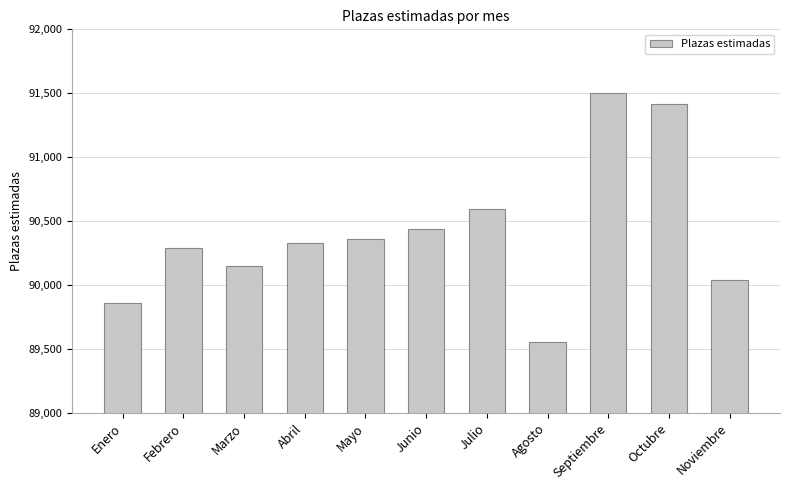

The value at Abril is 51751. True or false?

False